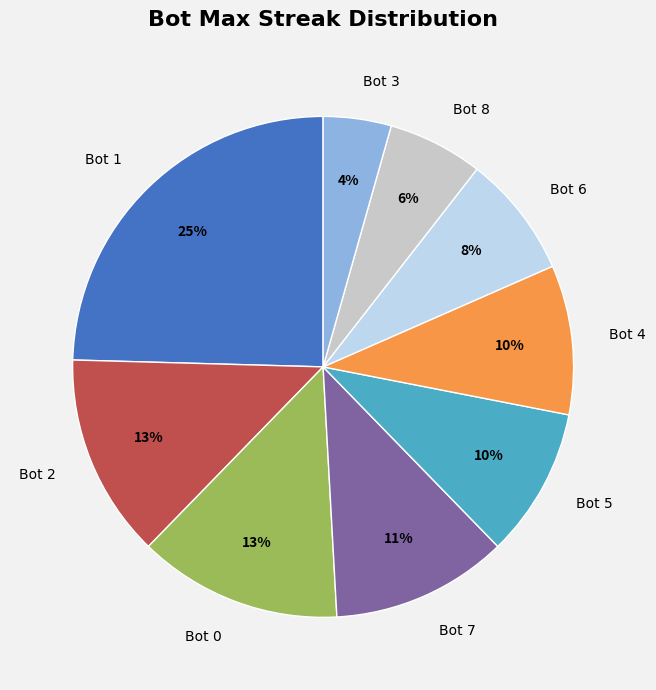

Which has a higher value, Bot 6 or Bot 3?

Bot 6